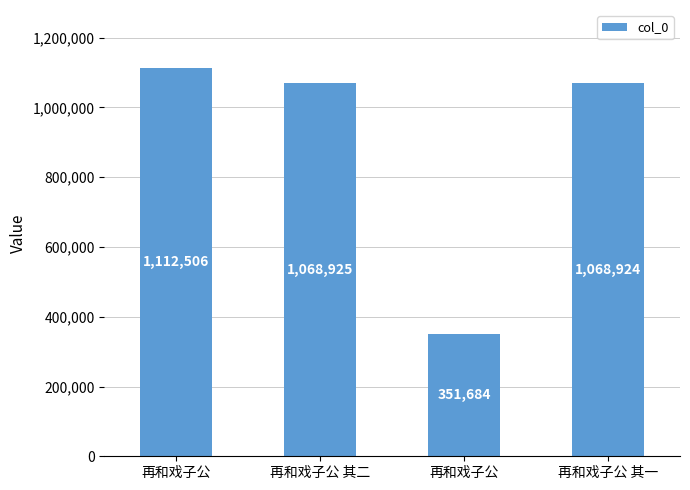

How many bars are there in total?

4